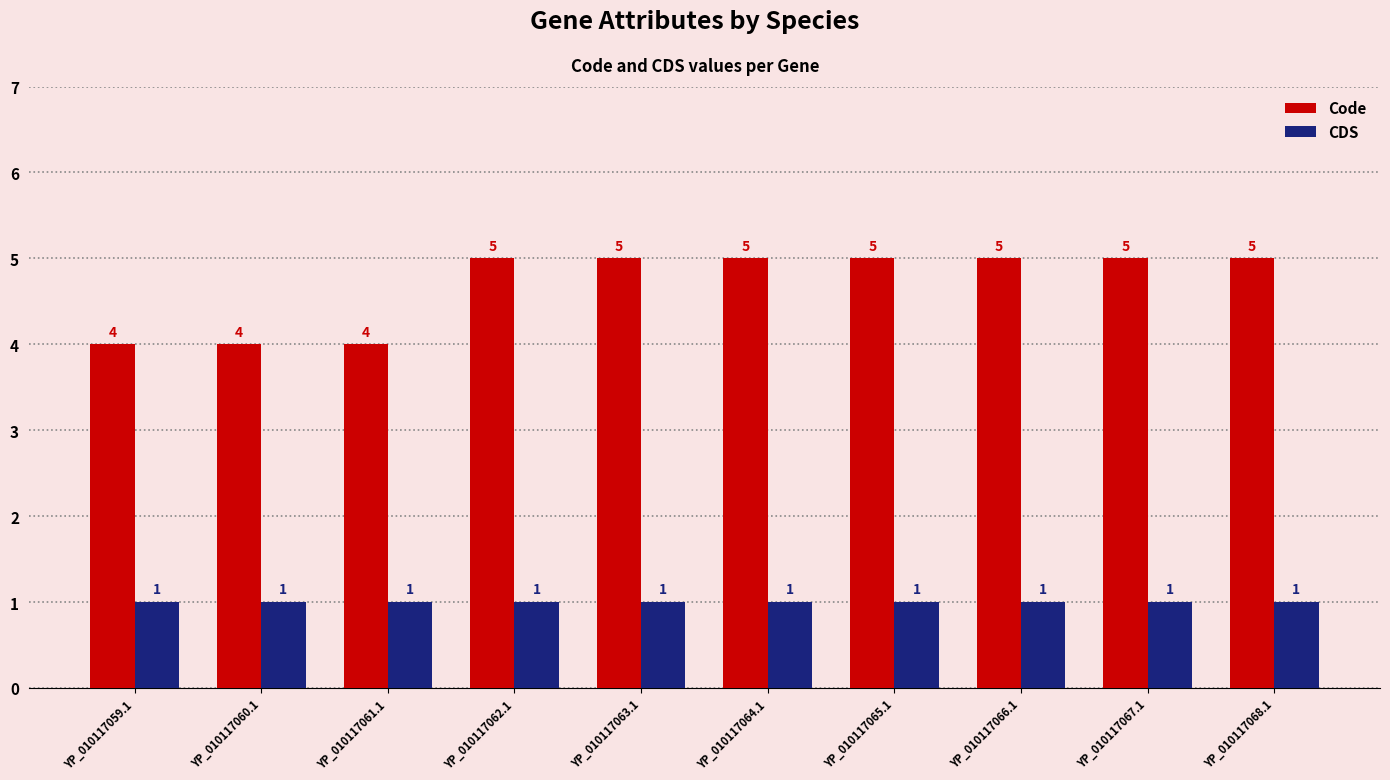

Is it true that Code equals 7 at YP_010117065.1?

False